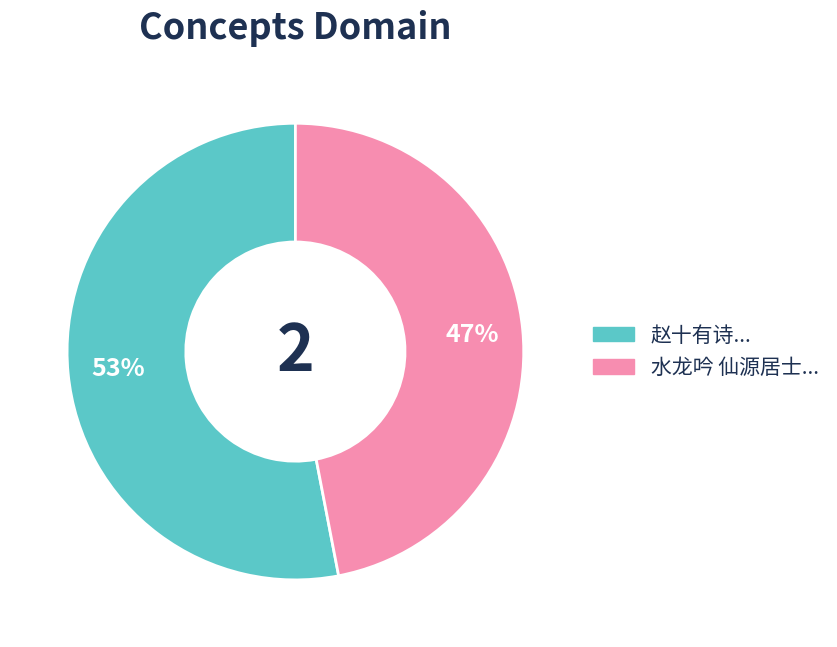

Count the number of slices in the pie.

2